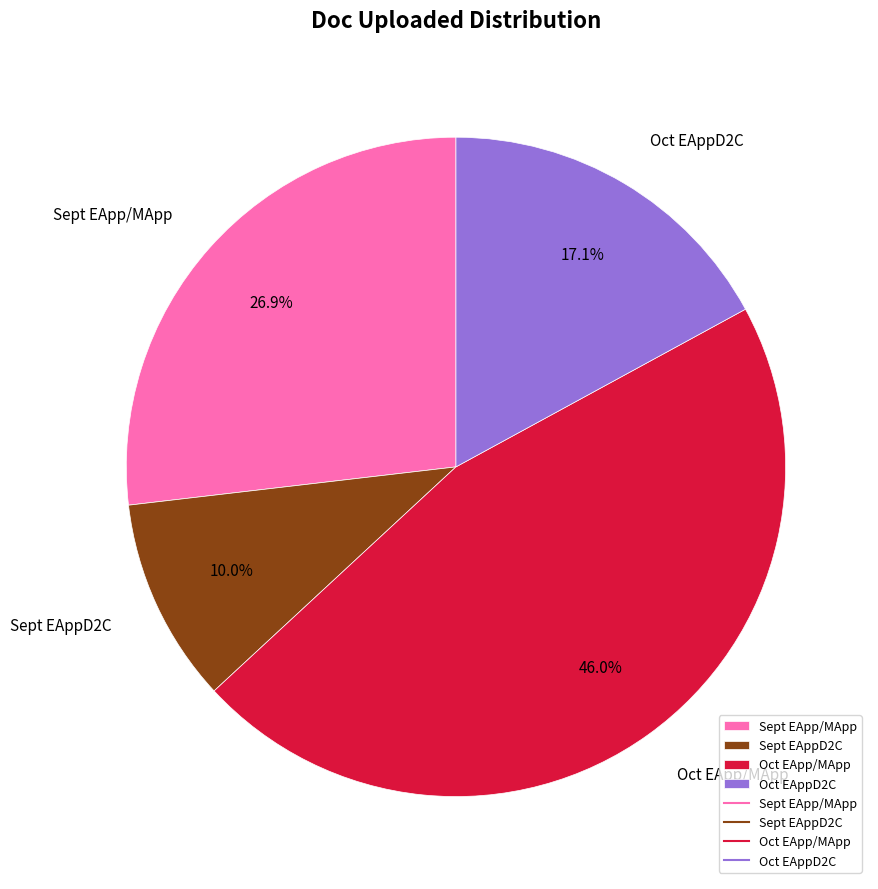

The Sept EApp/MApp slice represents 16% of the pie. True or false?

False